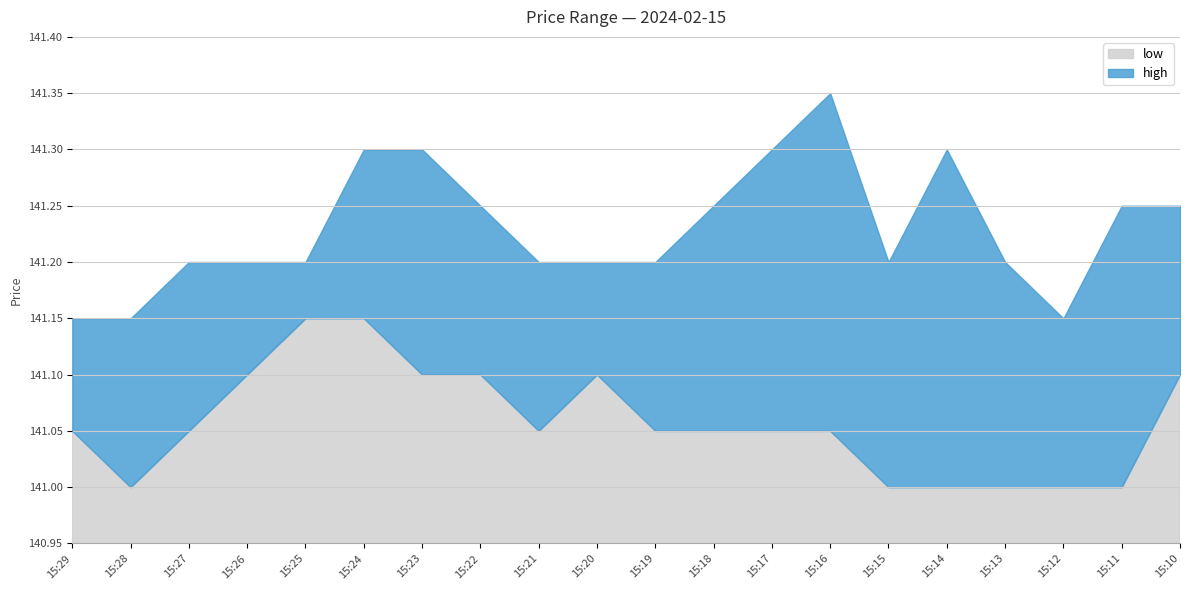

What is the difference between the high values at 15:29 and 15:14?

0.2